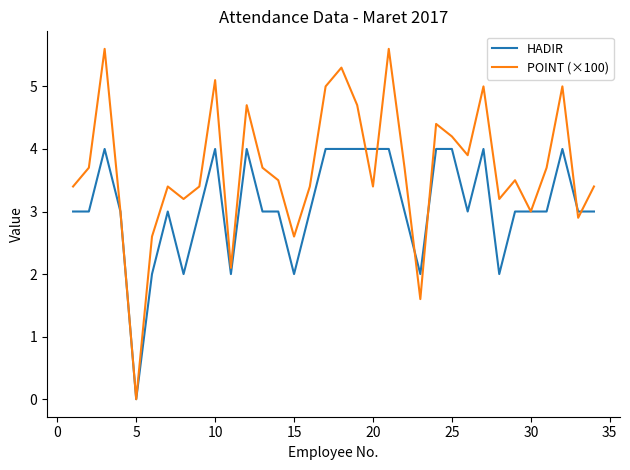

How many positive values does the HADIR series have?

33